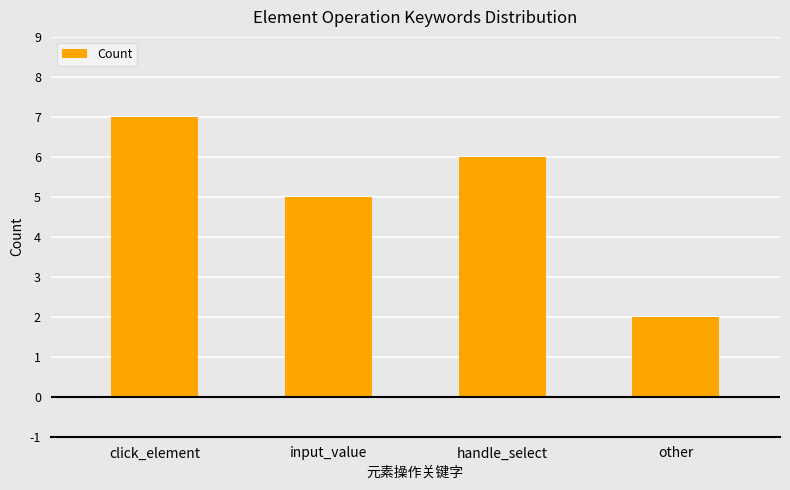

Rank the categories by value from highest to lowest.

click_element, handle_select, input_value, other